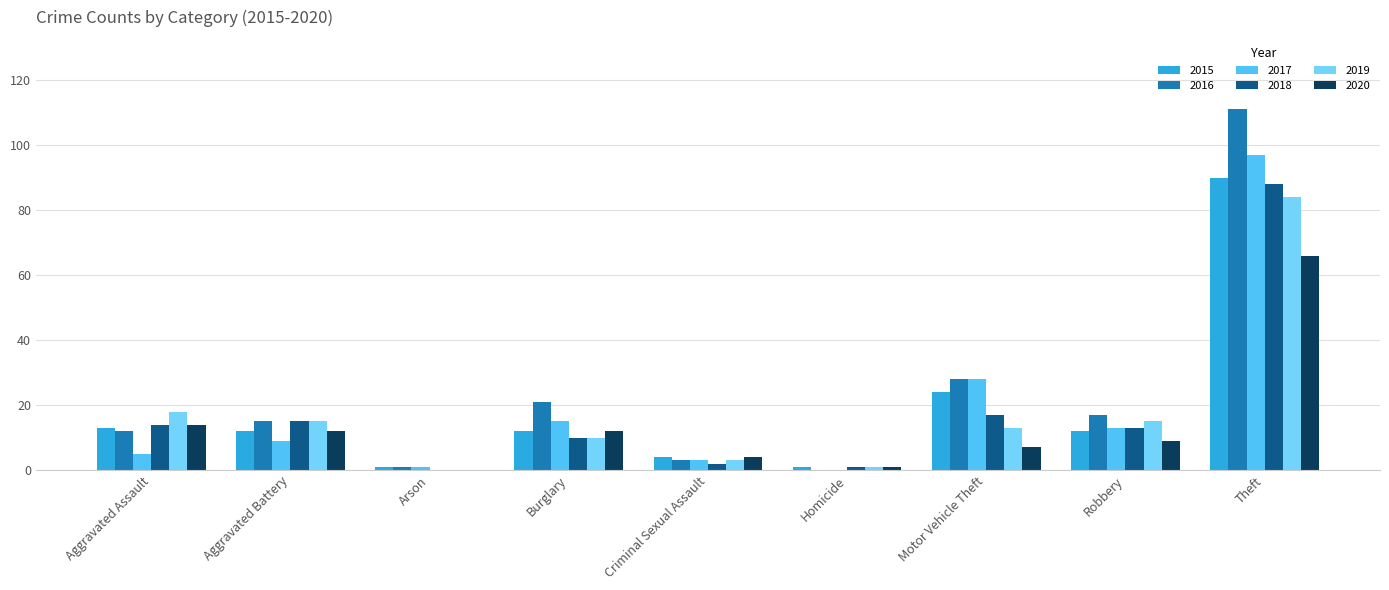

Count the number of data series in this chart.

6